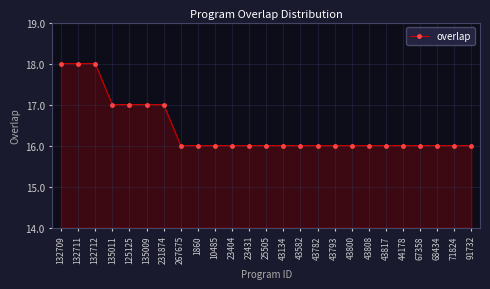

What position from the left is 231874?

7